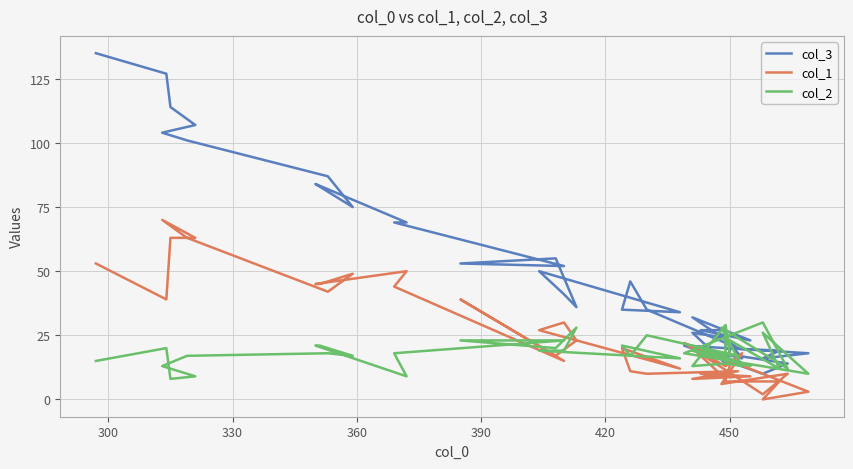

The value of col_3 at 9 is 12. True or false?

False